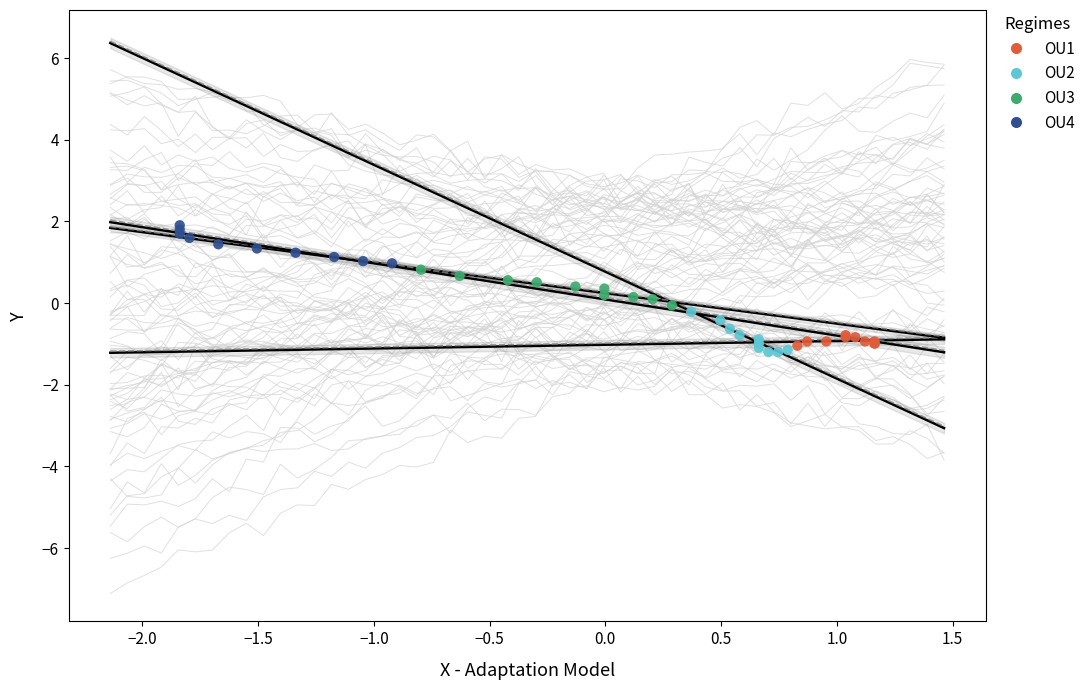

What are all the series names shown in the legend?

OU1, OU2, OU3, OU4